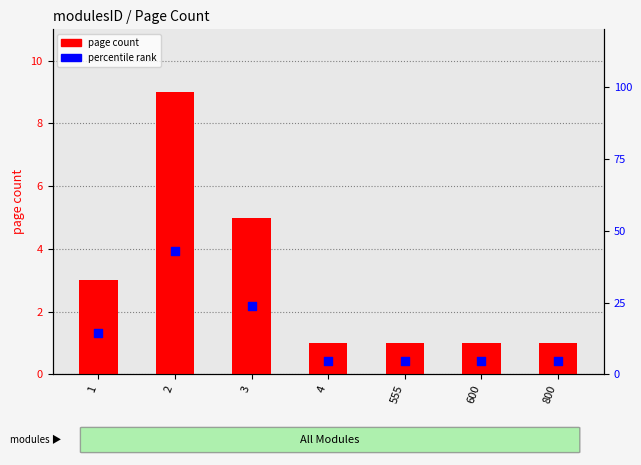

Which series has the largest Y range (max minus min)?

percentile rank